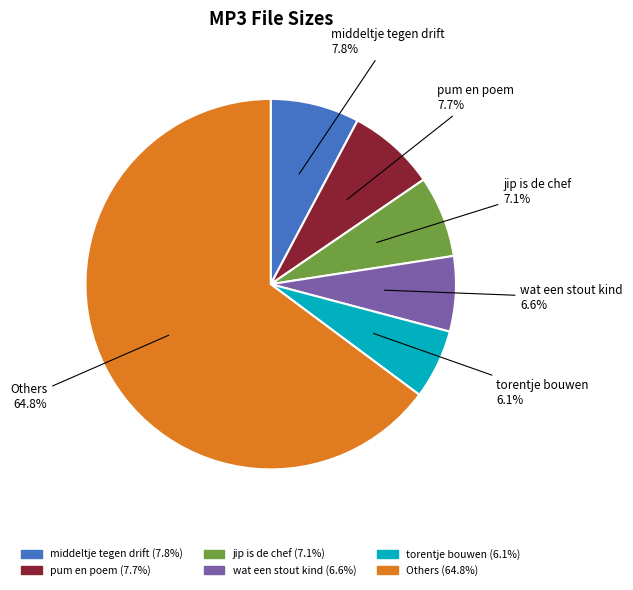

Is there a majority slice in this chart?

Yes